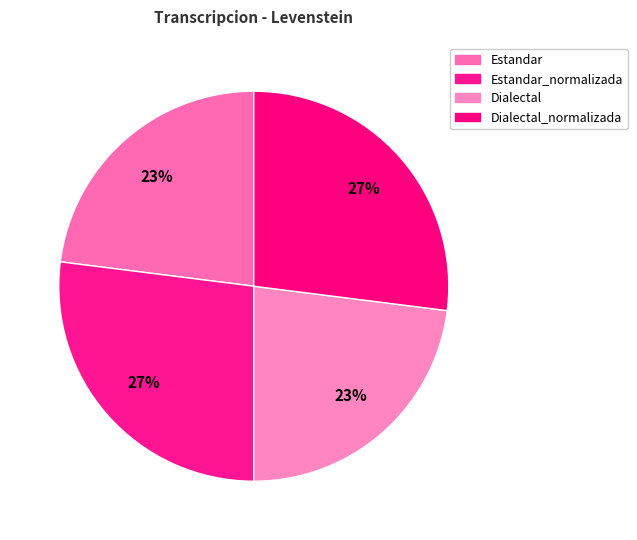

Count the number of slices in the pie.

4